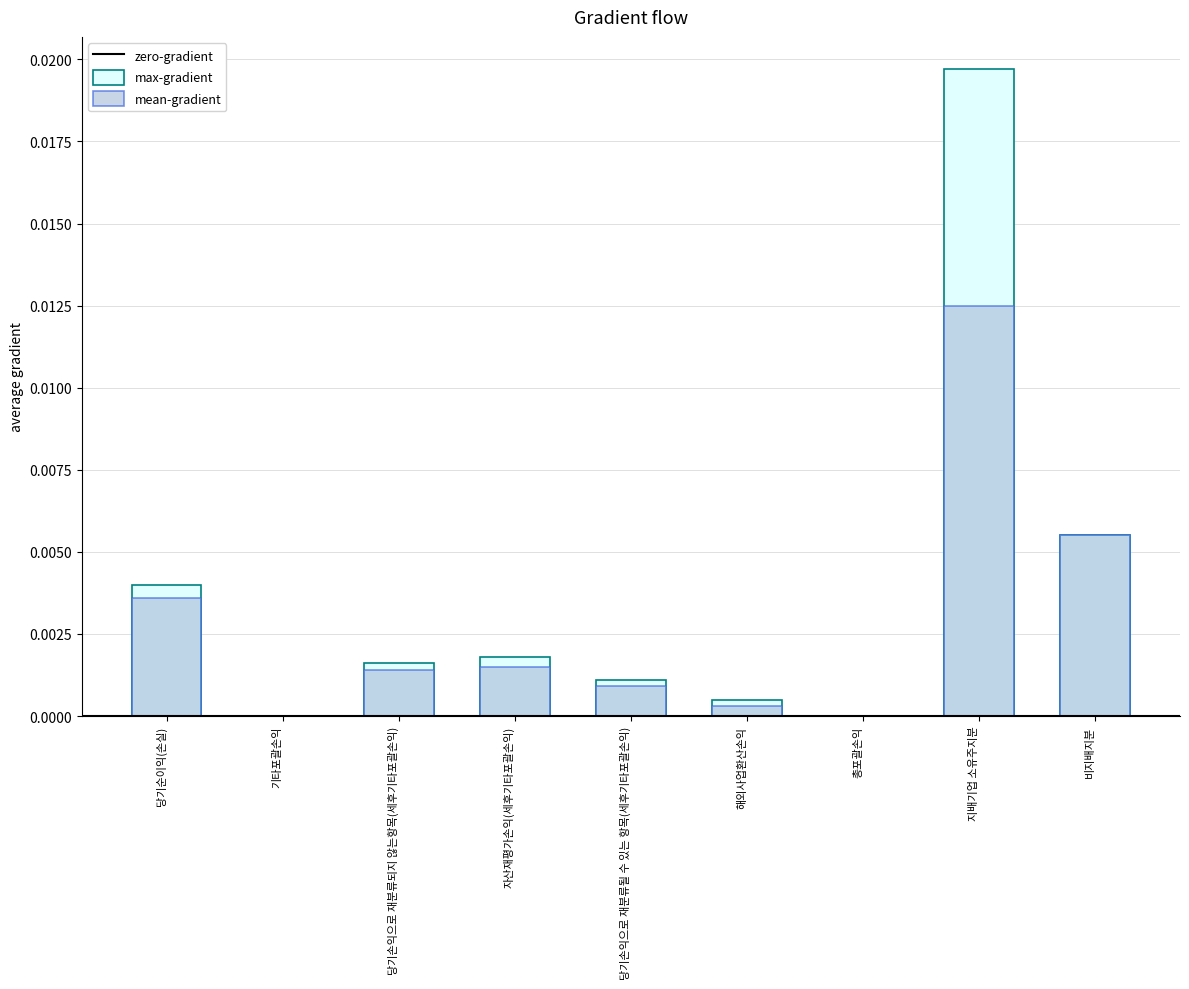

True or false: mean-gradient has a value of -0.0 at 총포괄손익.

False